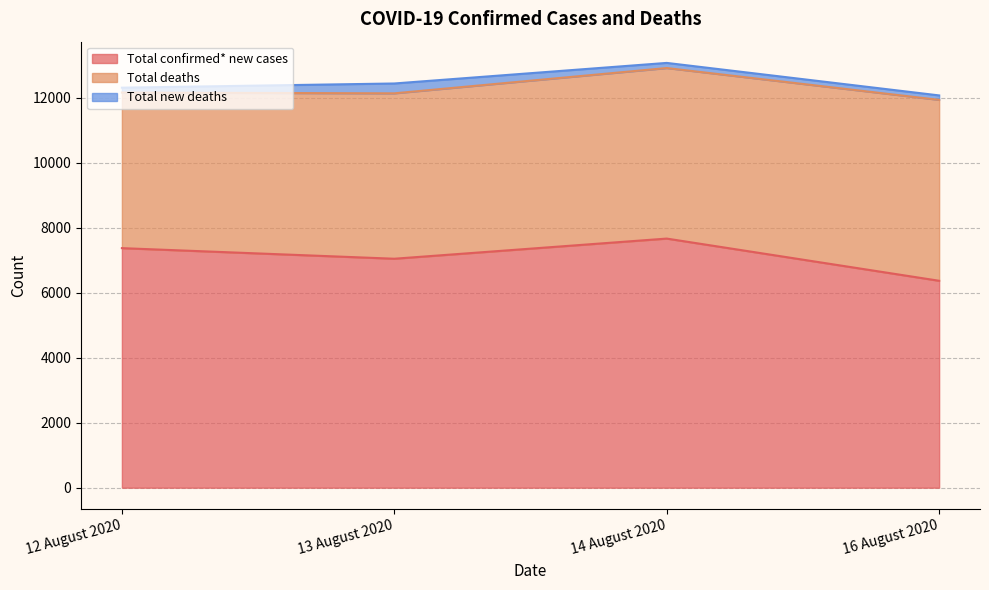

Does the chart have visible grid lines?

Yes